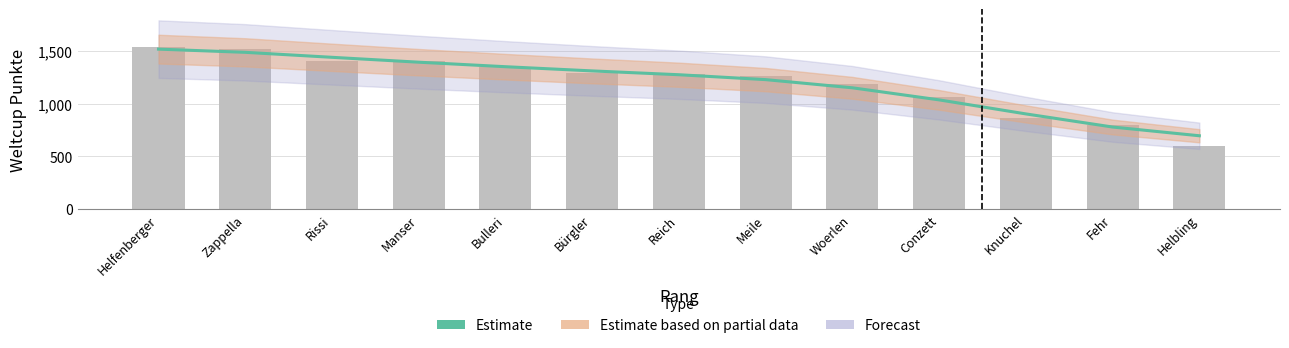

What is the sum of all values?

15582.0